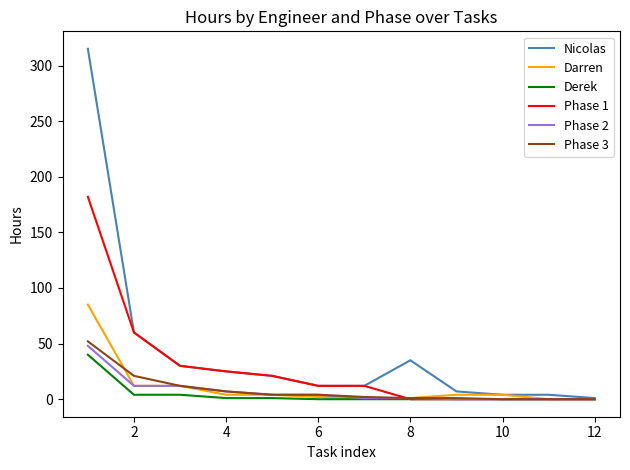

Which series has the widest spread of values?

Nicolas